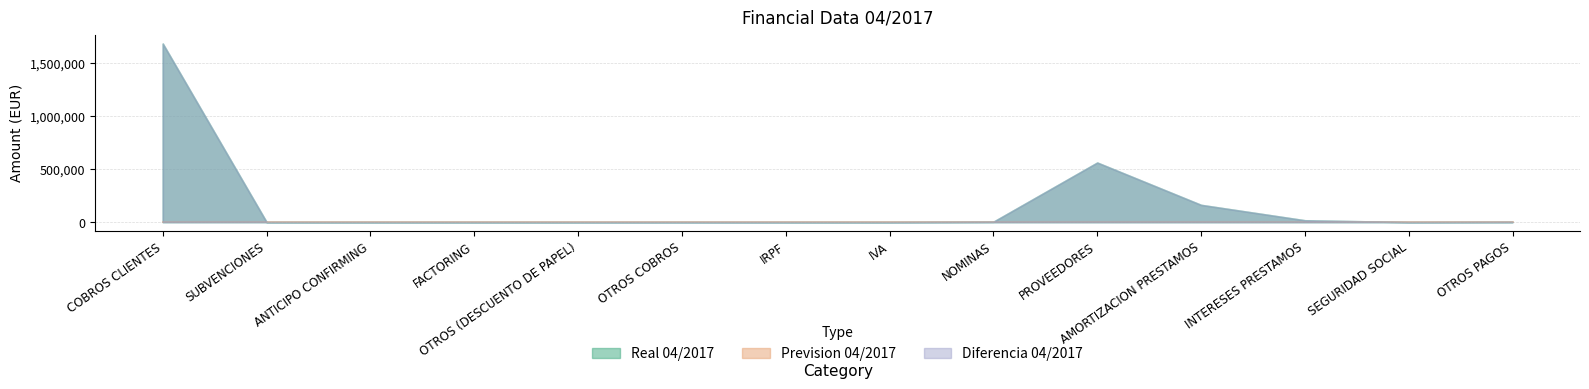

What is the label of the 6th point from the left?

OTROS COBROS